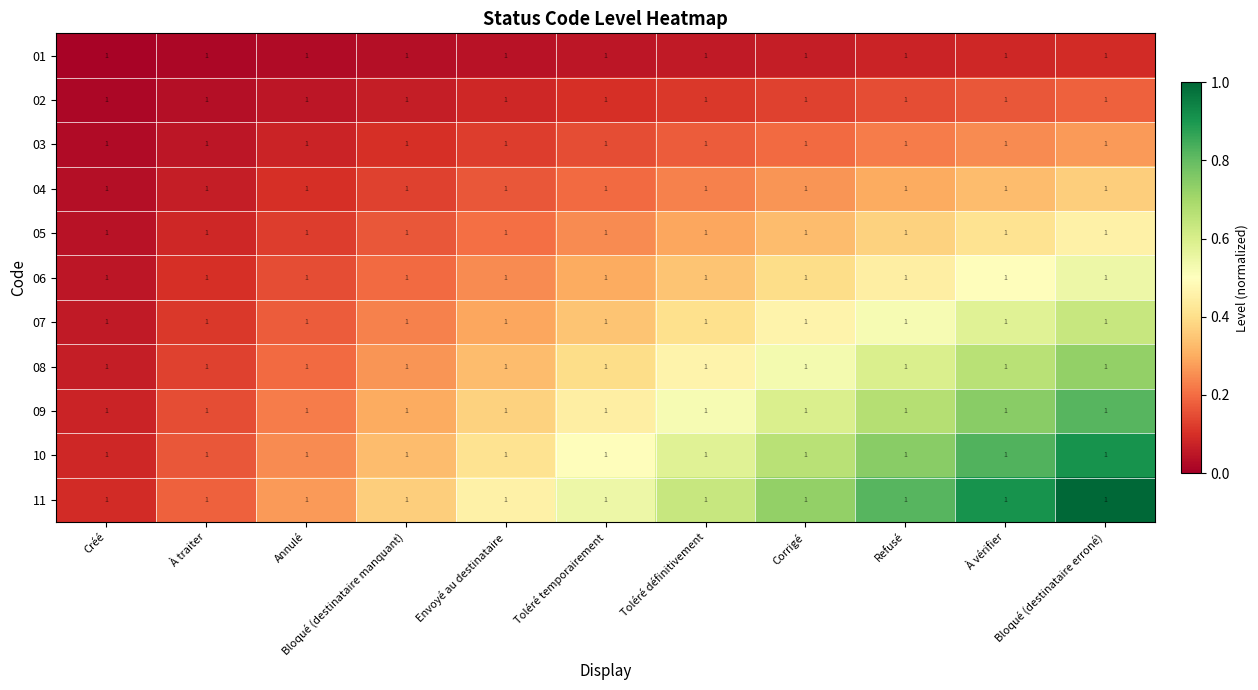

The 04 series shows 0.0 at À traiter. True or false?

False